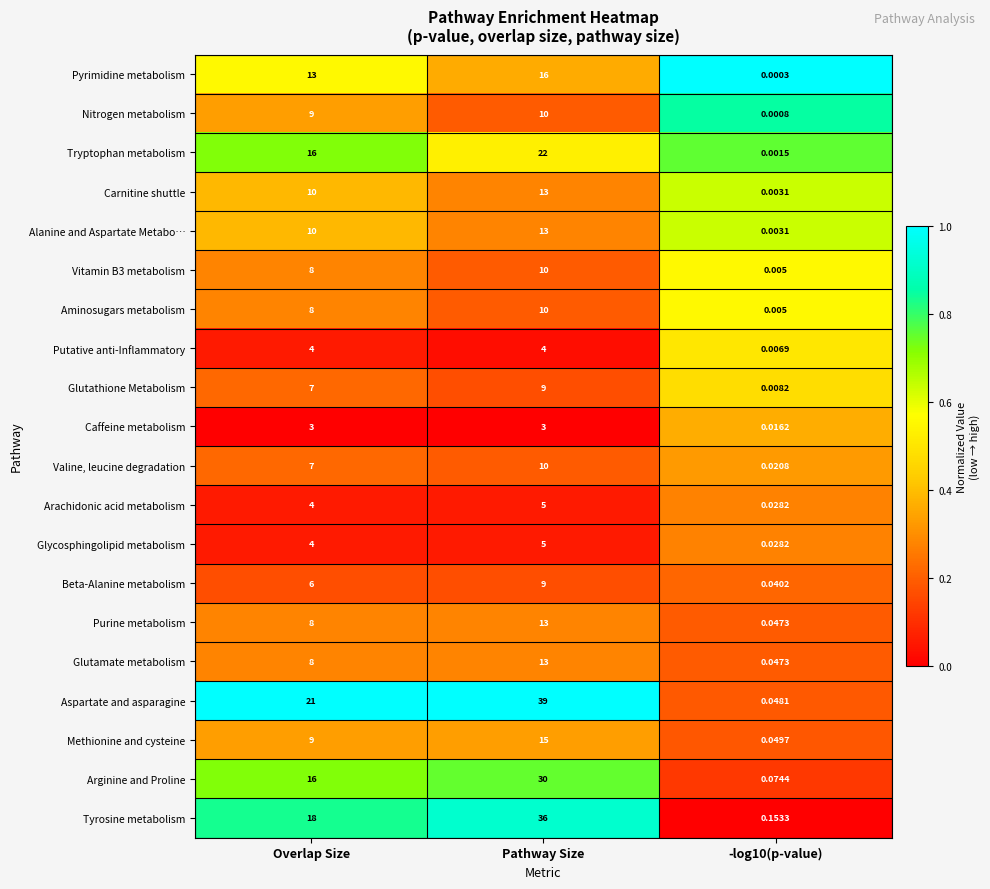

At which label is Vitamin B3 metabolism closest to 5?

Overlap Size